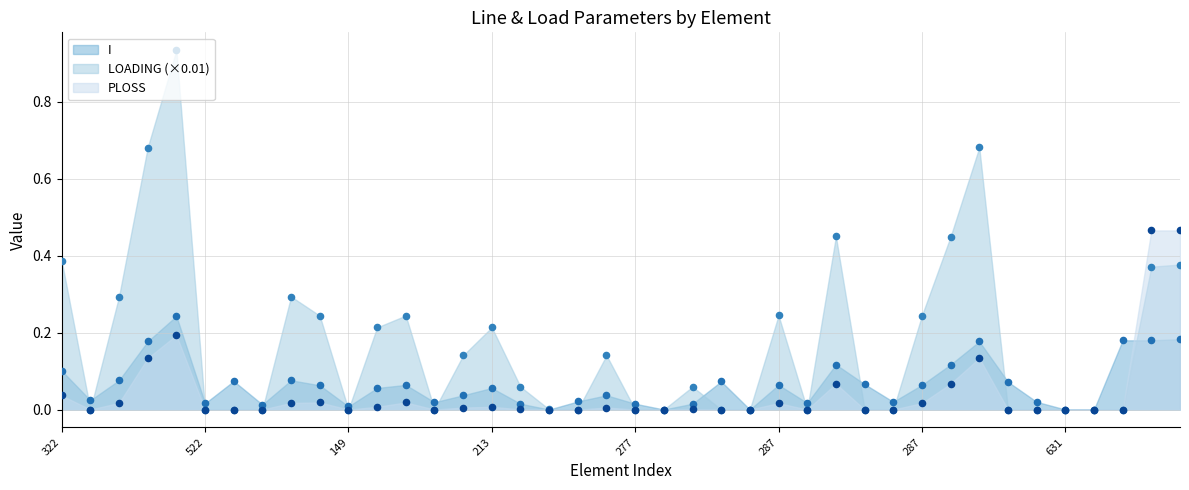

What are all the series names shown in the legend?

I, LOADING, PLOSS